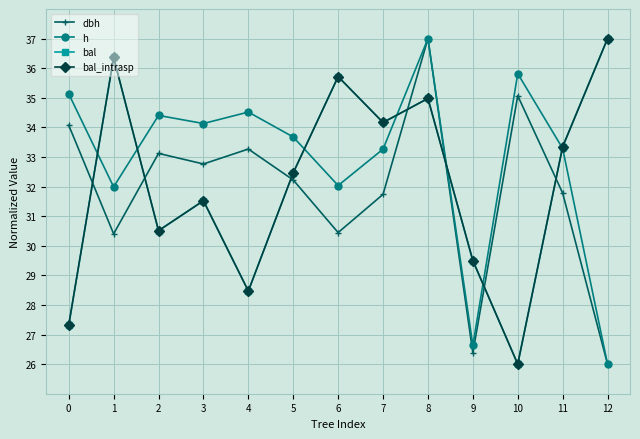

True or false: dbh and h cross at least once.

False